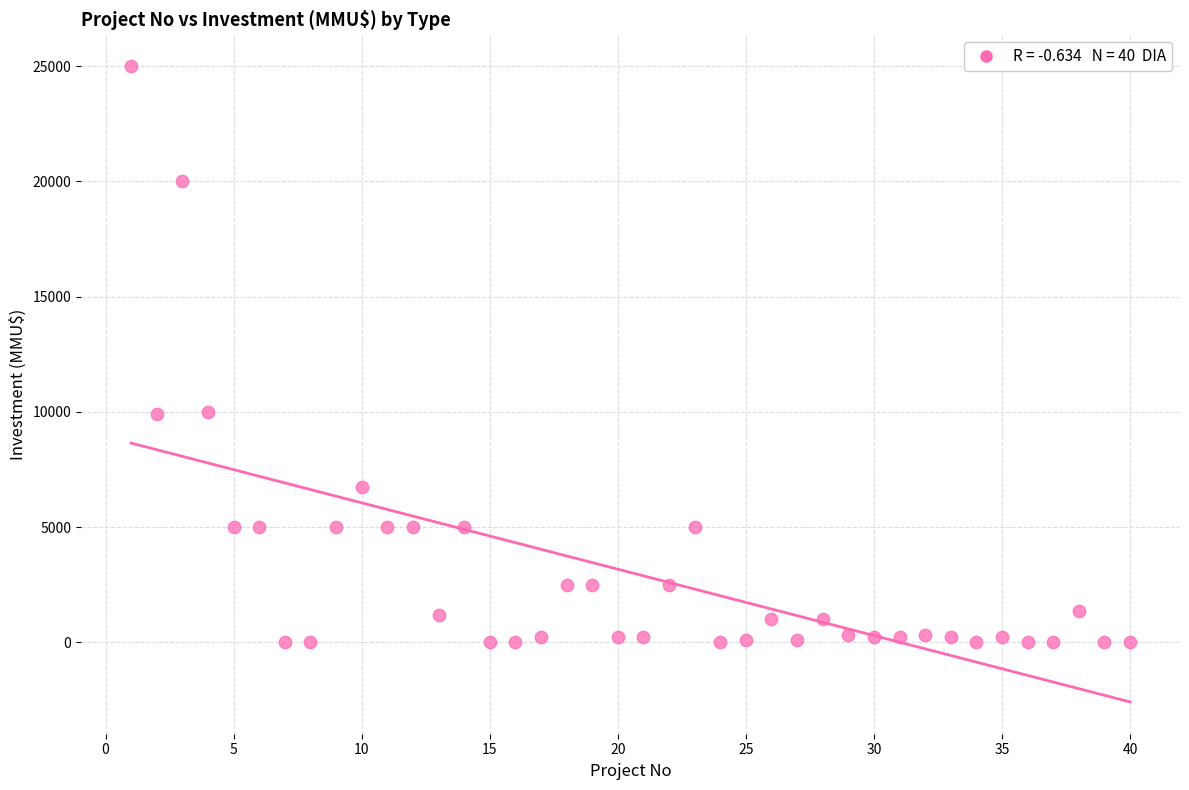

What is the range of X values (max minus min)?

39